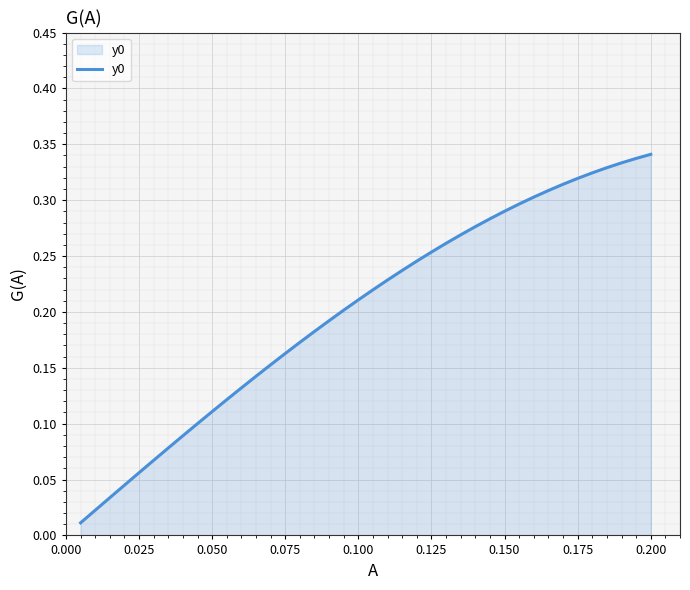

How many lines are shown in the chart?

1